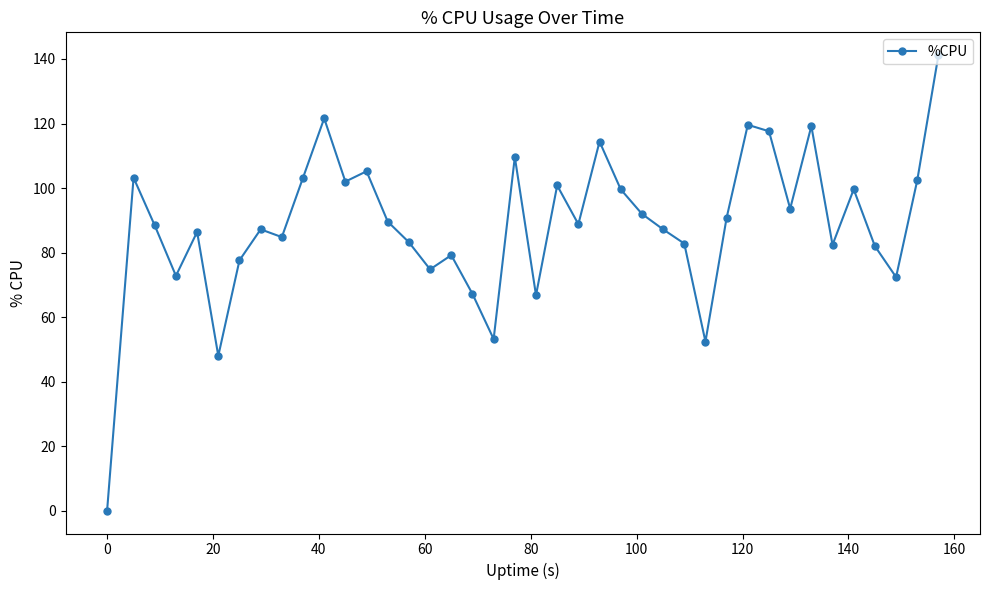

What is the difference between the maximum and second lowest values?

93.2